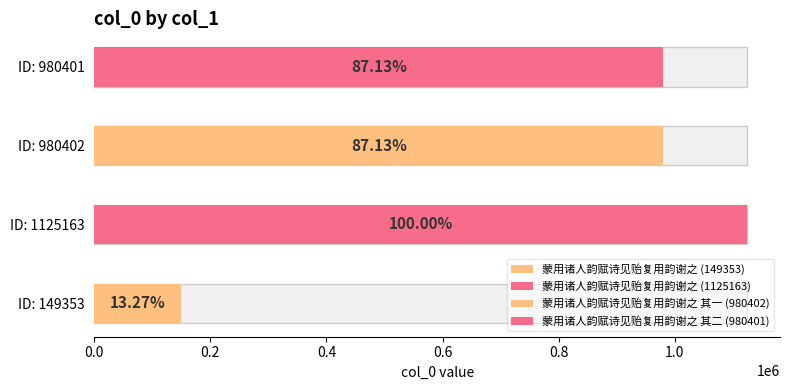

The value at 蒙用诸人韵赋诗见贻复用韵谢之 is 312830. True or false?

False